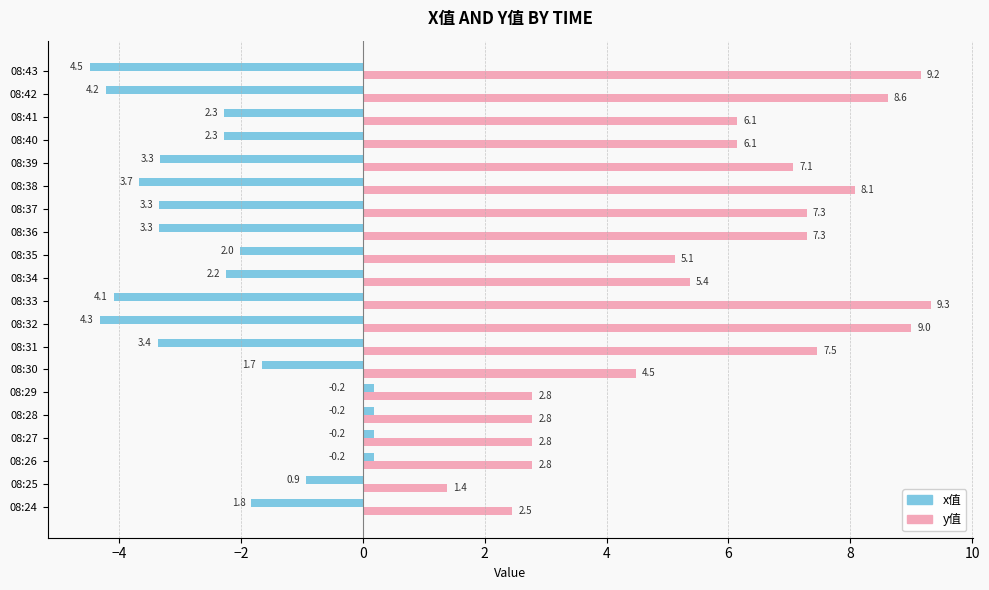

The value of y值 at 08:30 is 6.3. True or false?

False